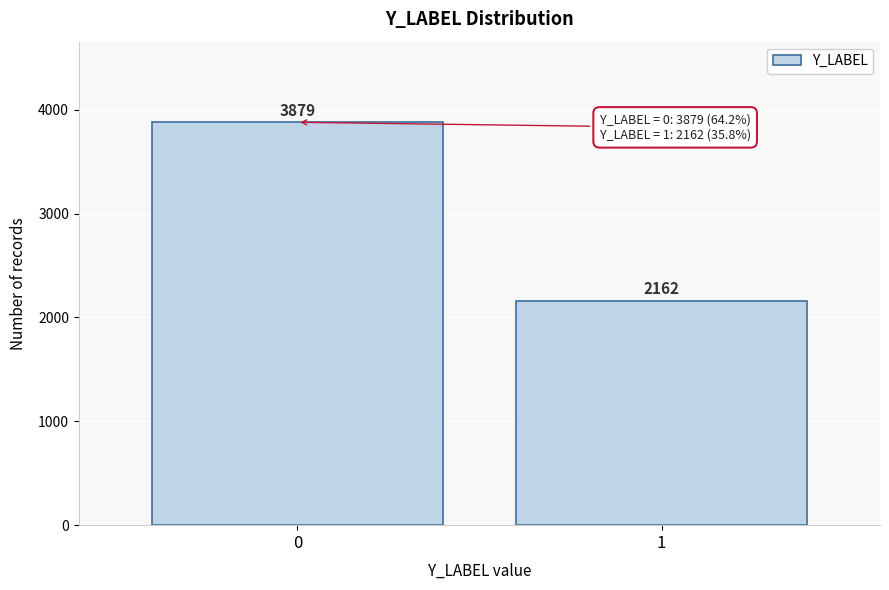

Reading left to right, extract all data points from this chart.

0=3879	1=2162